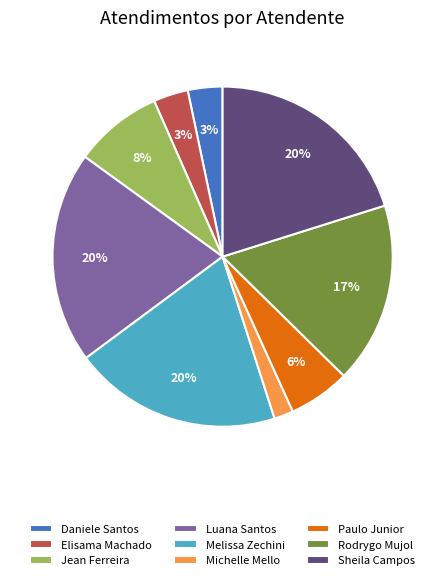

Is it true that Paulo Junior is 6% of the pie?

True